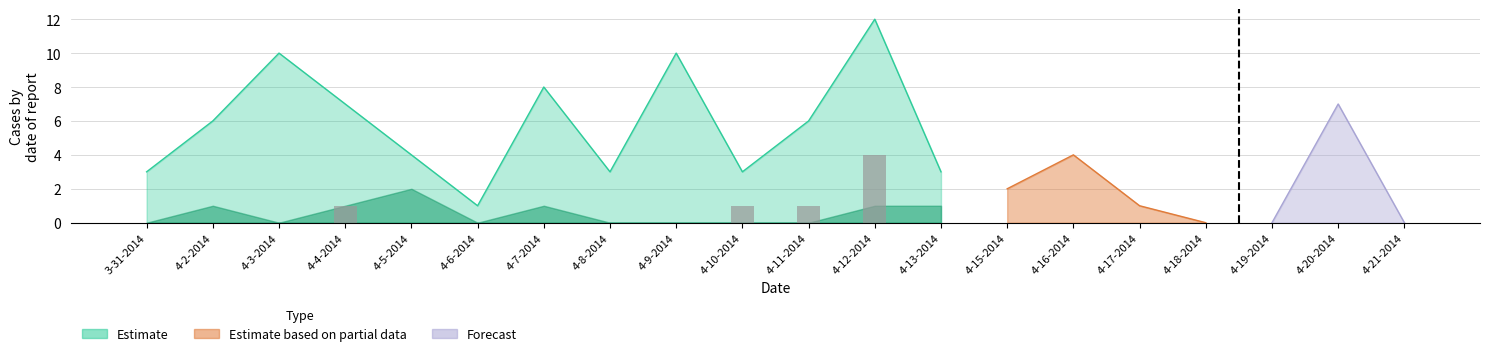

What position from the left is 4-16-2014?

15